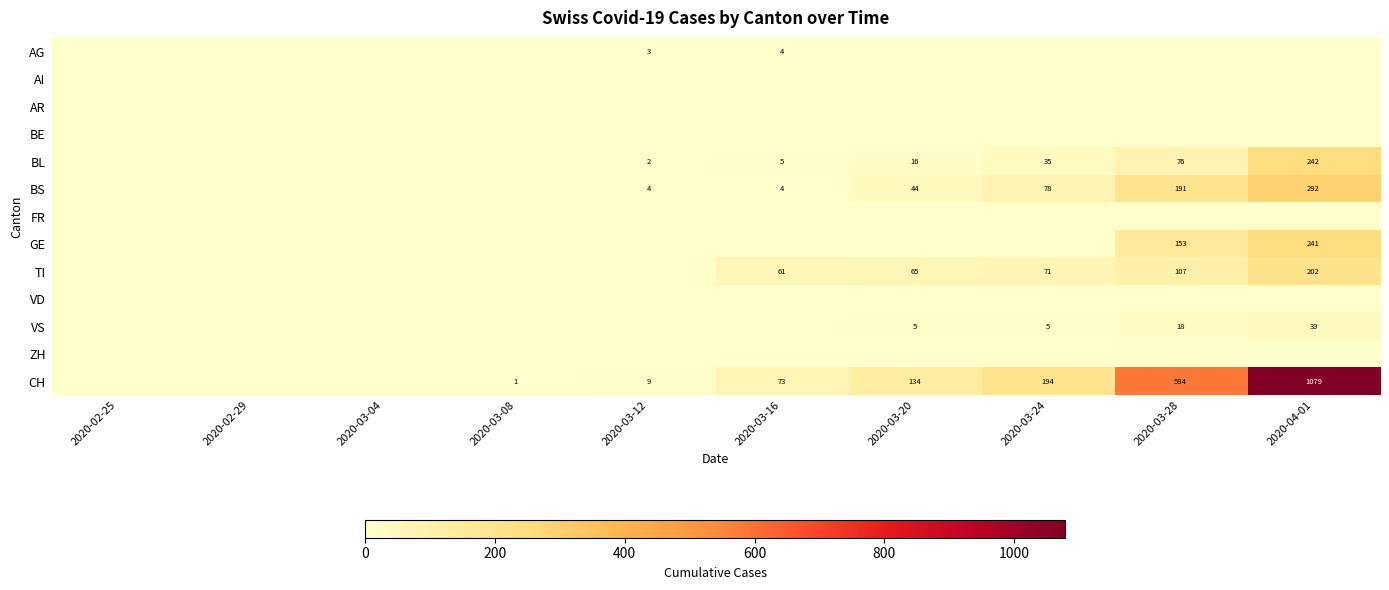

The VS series shows 26 at 2020-03-28. True or false?

False